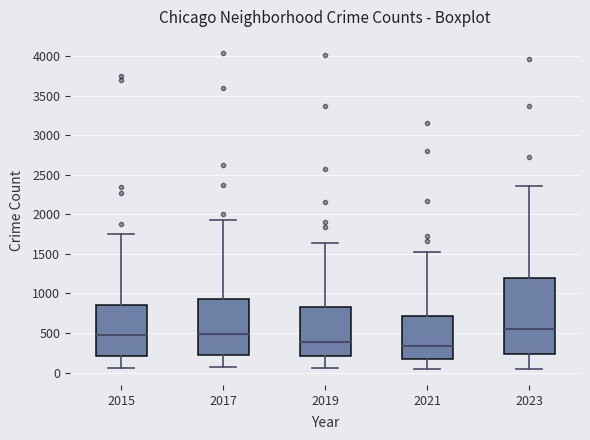

Where is the upper edge of the box at x = 2023 on the y-axis? The values are not printed on the chart, so give them approximately, as read against the axis.

1200